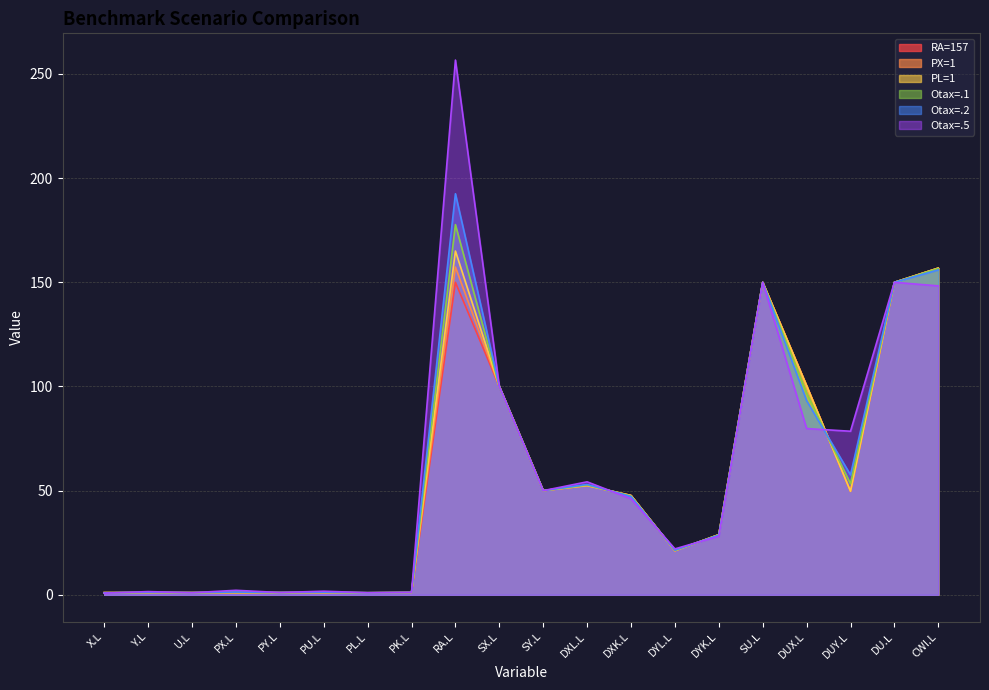

True or false: PL=1 has a value of 268.7 at RA.L.

False